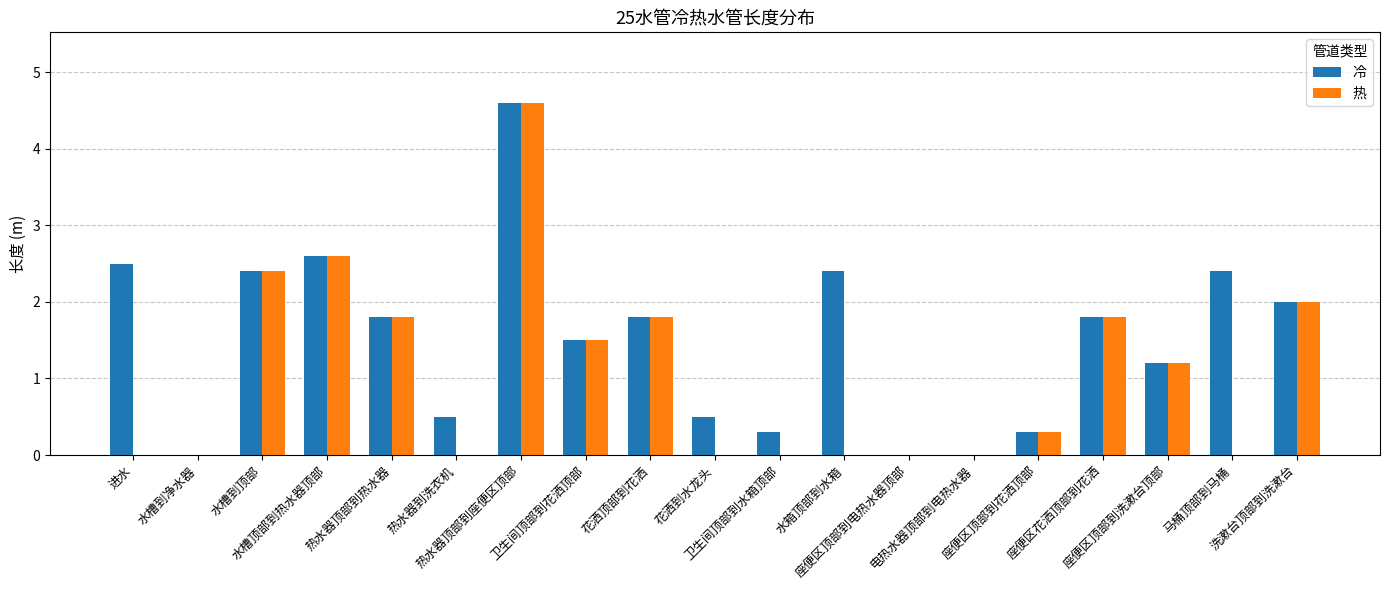

Are the bars horizontal?

No